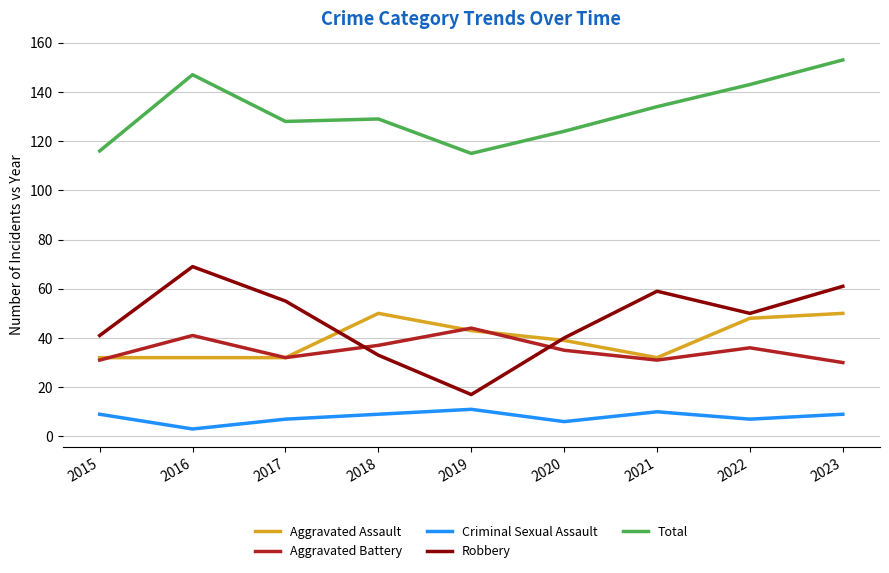

What are all the series names shown in the legend?

Aggravated Assault, Aggravated Battery, Criminal Sexual Assault, Robbery, Total